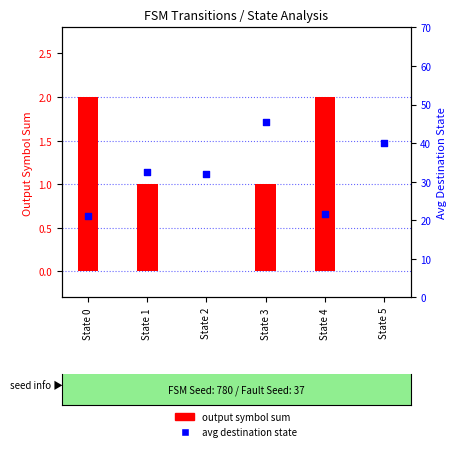

What is the total value across all series at State 0?

23.0